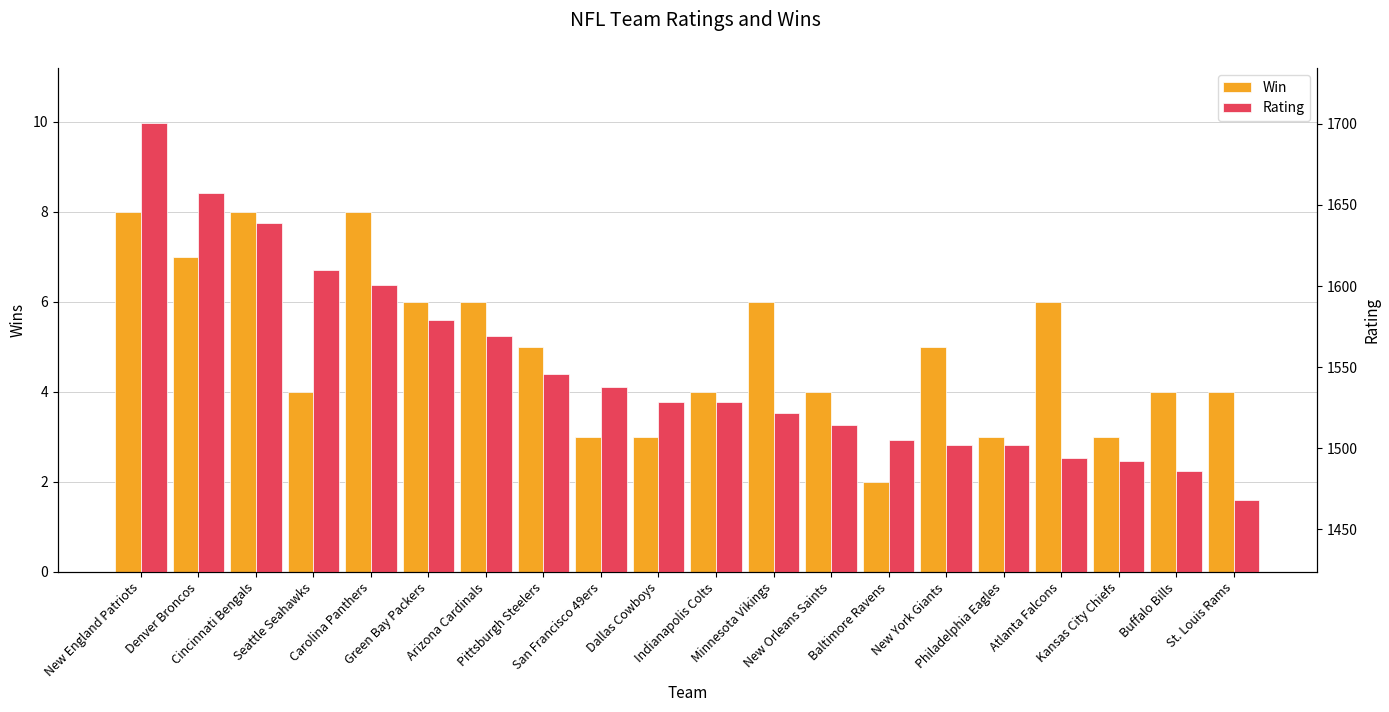

What is the sum of all Win values?

99.0